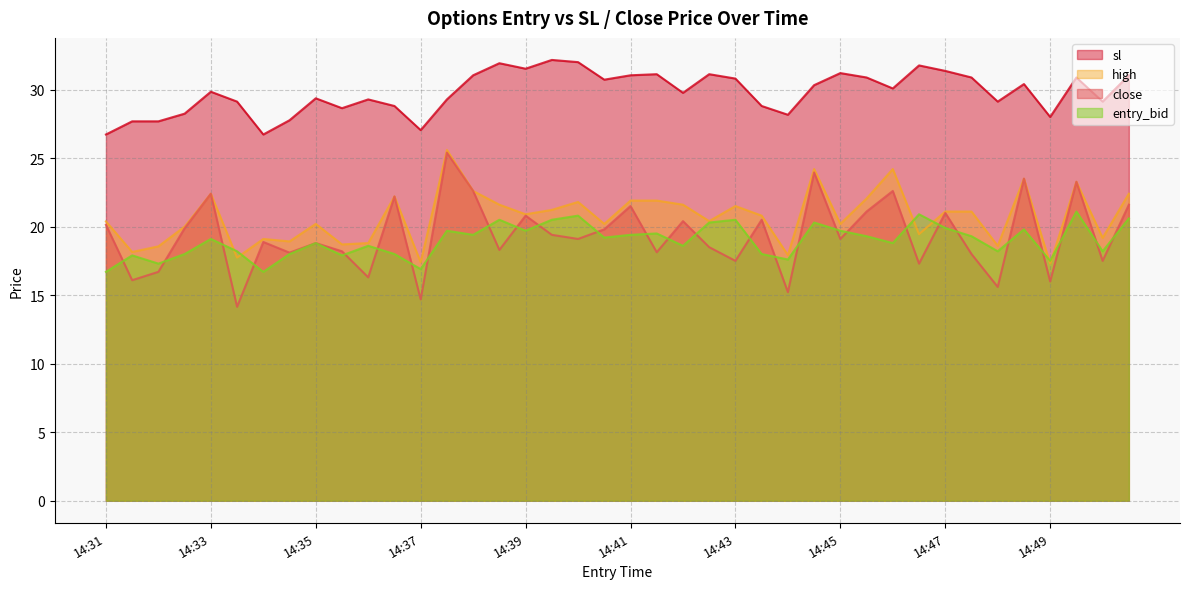

What is the difference between the maximum and second lowest values in the sl series?

5.4